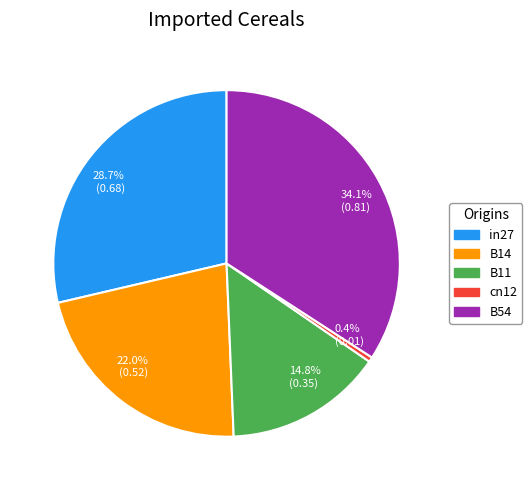

What is the total percentage of 0.4% (0.01) and 22.0% (0.52)?

22.4%